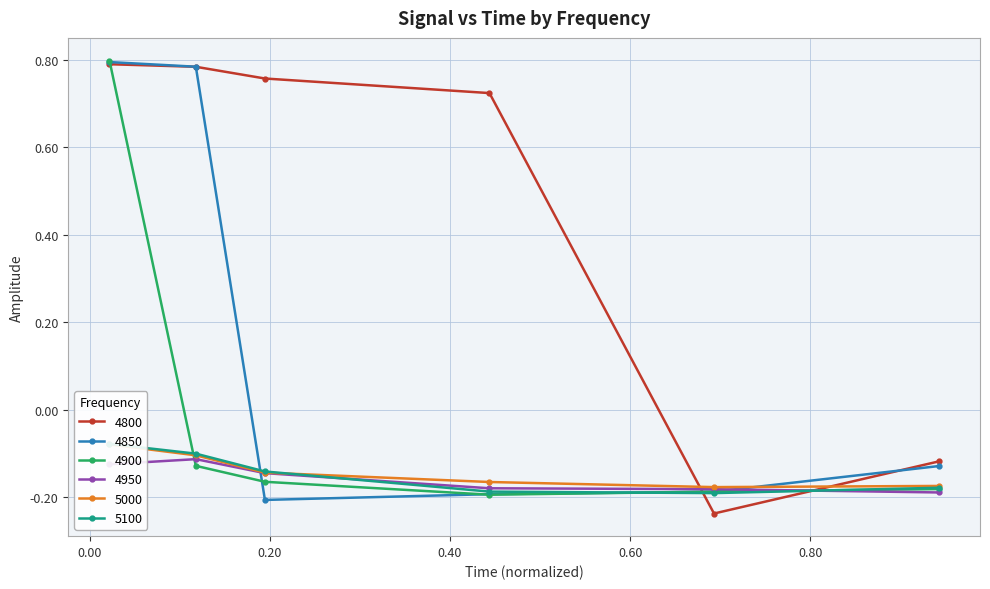

Which category has the highest value across all series?

0.02191780821917808